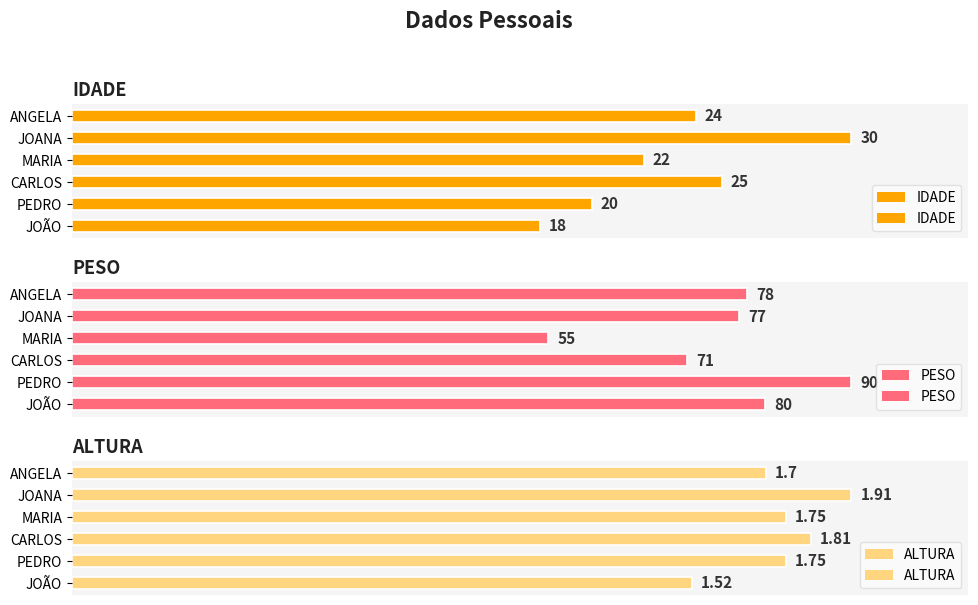

What is the difference between the maximum and minimum values in the PESO series?

35.0